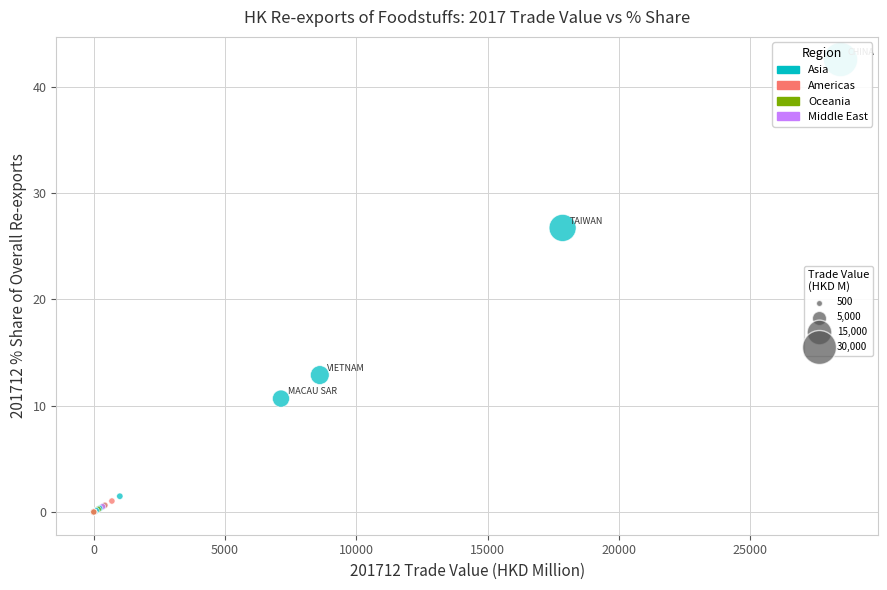

What Y value in the scatter plot is closest to 21?

26.7